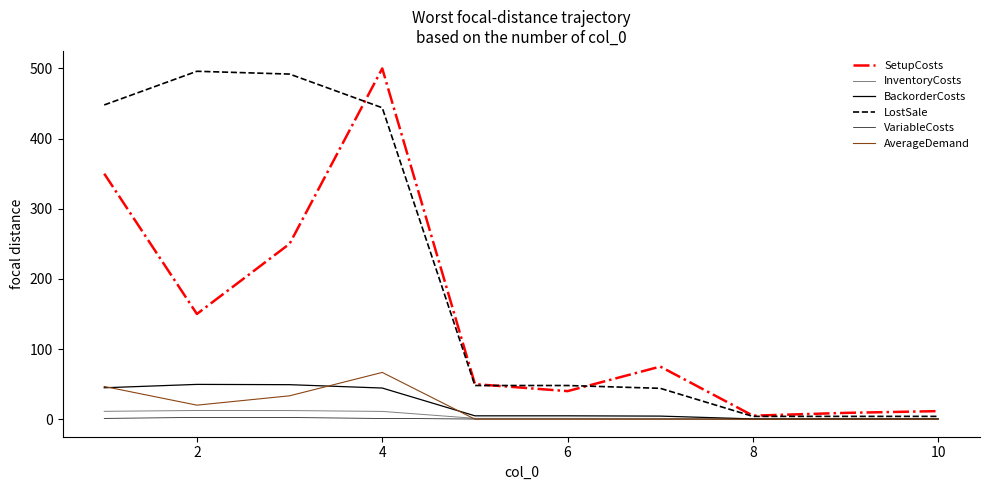

True or false: BackorderCosts and SetupCosts cross at least once.

False